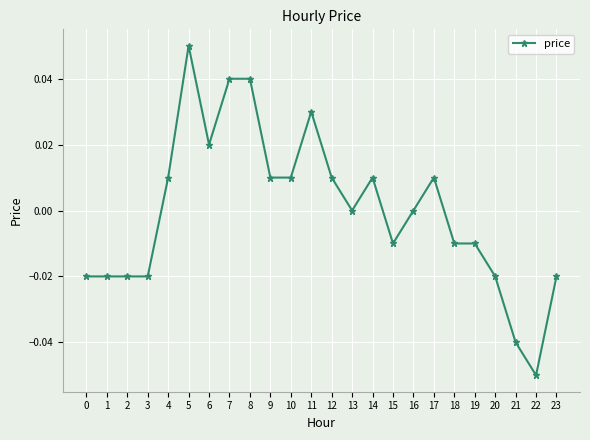

Is it true that the value at 4 is 0.0?

True